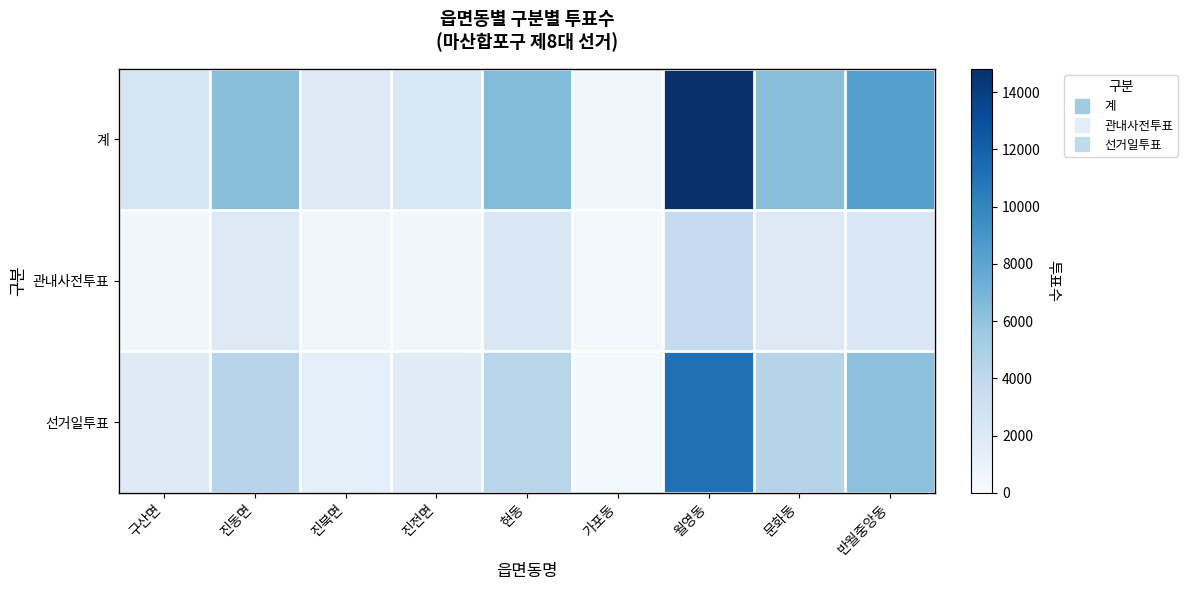

Between 진동면 and 진전면, which series saw the biggest shift?

계